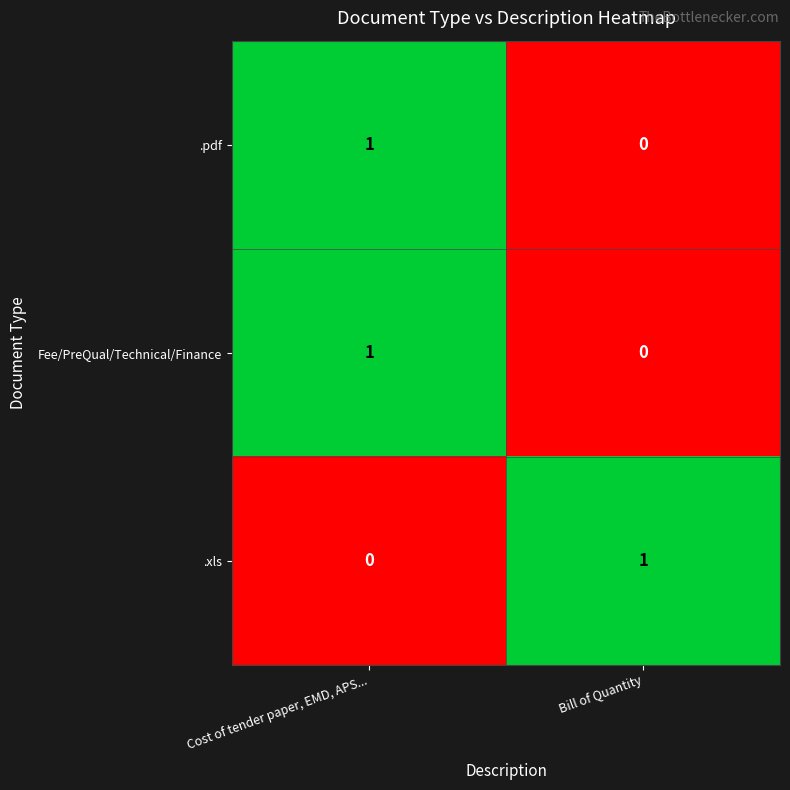

At which label does Fee/PreQual/Technical/Finance reach its minimum?

Bill of Quantity